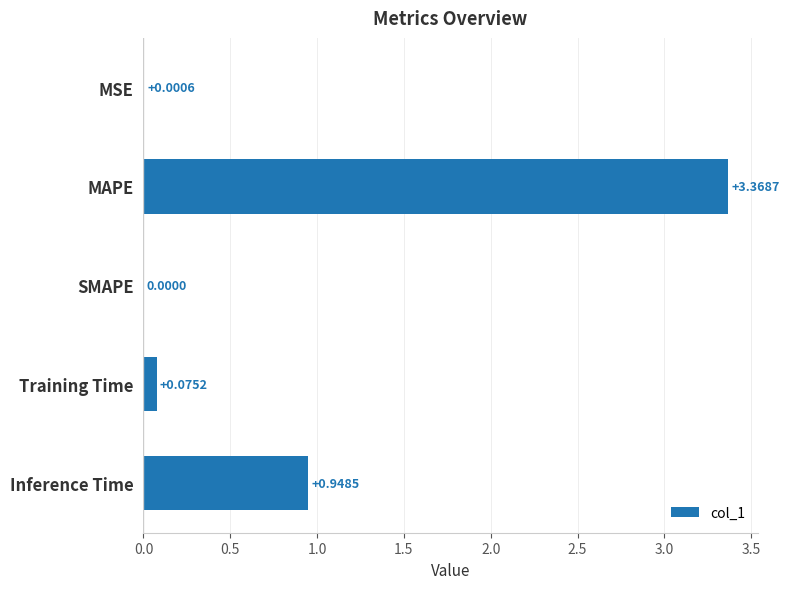

At which label is the value closest to 1?

Inference Time